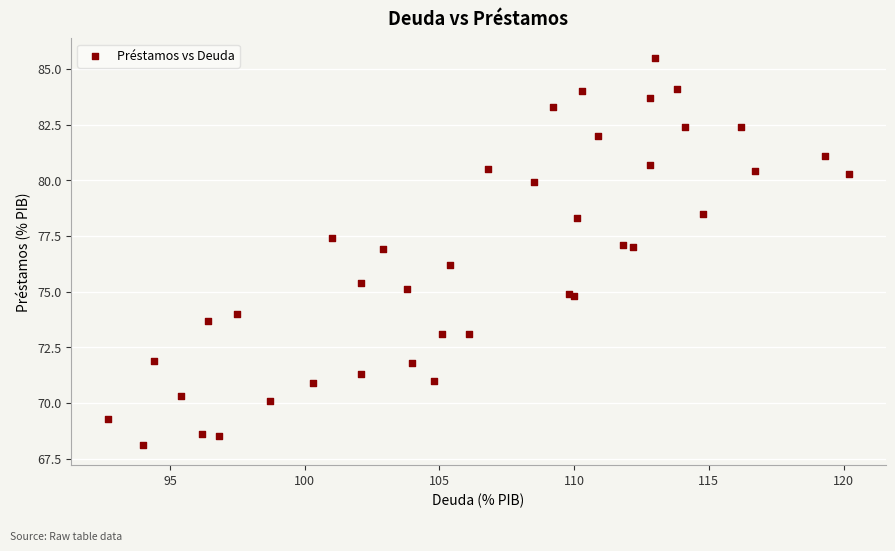

What Y value in the scatter plot is closest to 76?

76.2